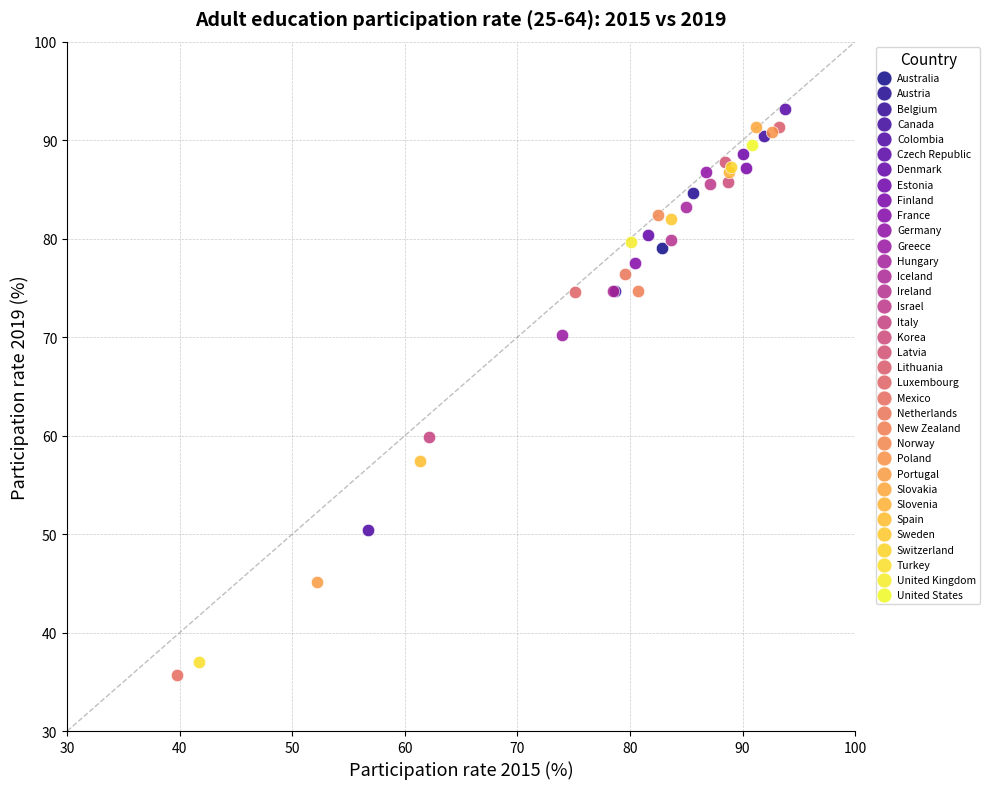

What are all the series names shown in the legend?

Australia, Austria, Belgium, Canada, Colombia, Czech Republic, Denmark, Estonia, Finland, France, Germany, Greece, Hungary, Iceland, Ireland, Israel, Italy, Korea, Latvia, Lithuania, Luxembourg, Mexico, Netherlands, New Zealand, Norway, Poland, Portugal, Slovakia, Slovenia, Spain, Sweden, Switzerland, Turkey, United Kingdom, United States